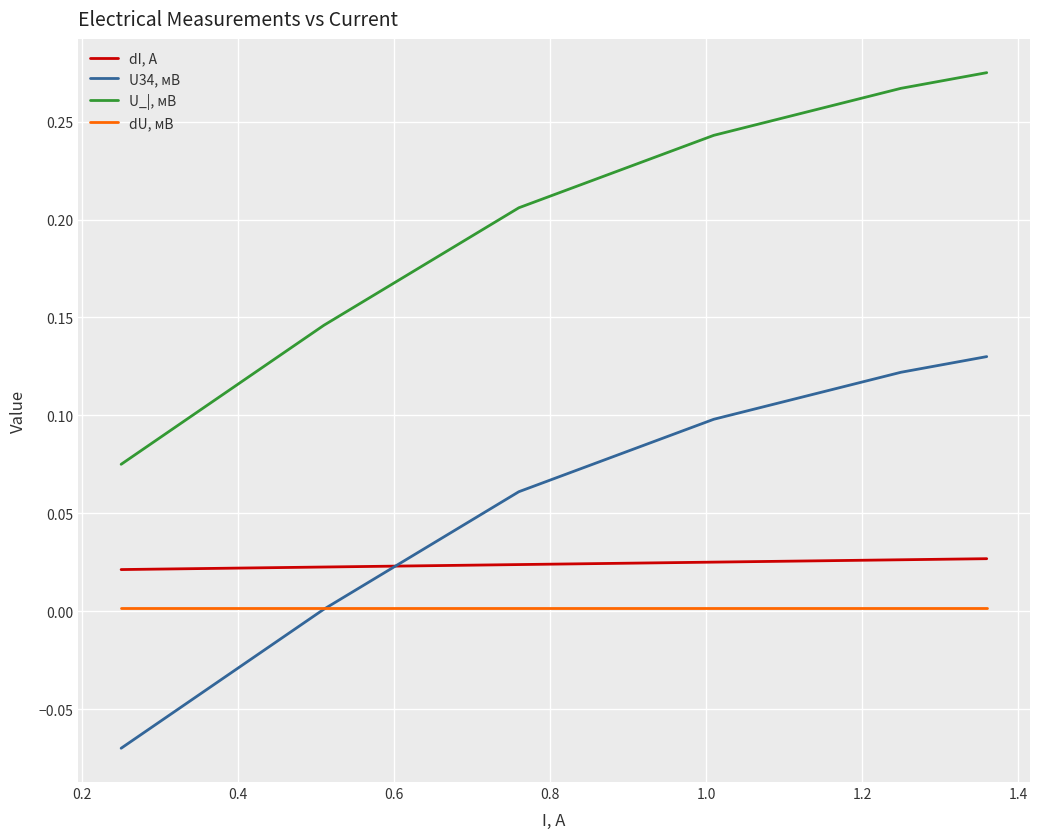

True or false: dU, мВ and U_|, мB intersect in this chart.

False